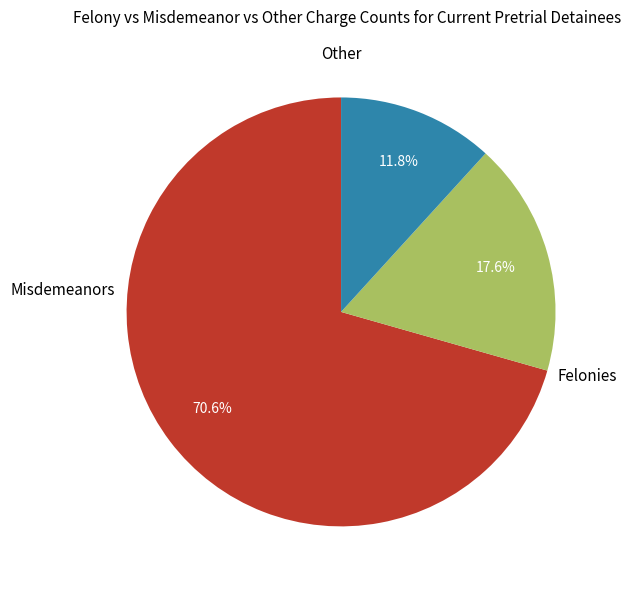

Does any single category account for the majority?

Yes